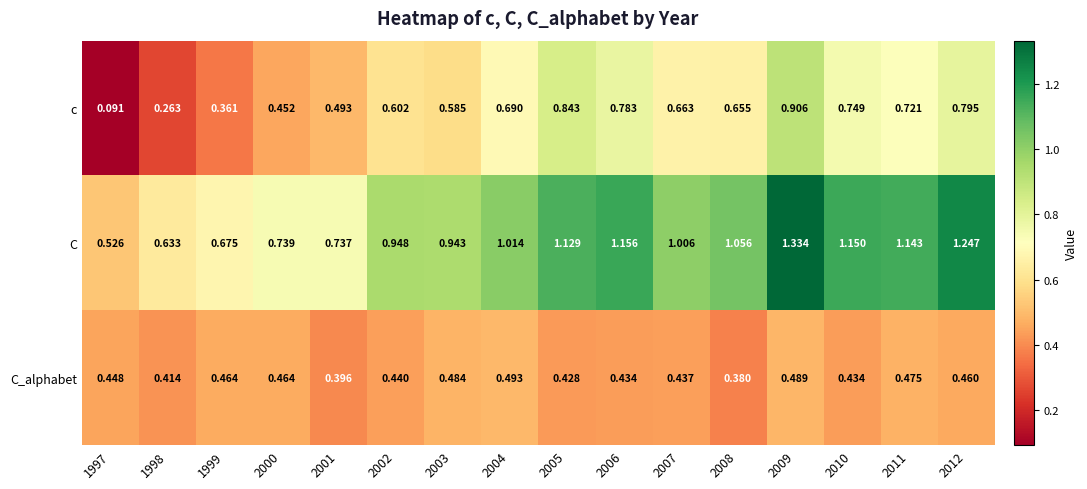

Rank the series at 2010 from lowest to highest value.

C_alphabet, c, C